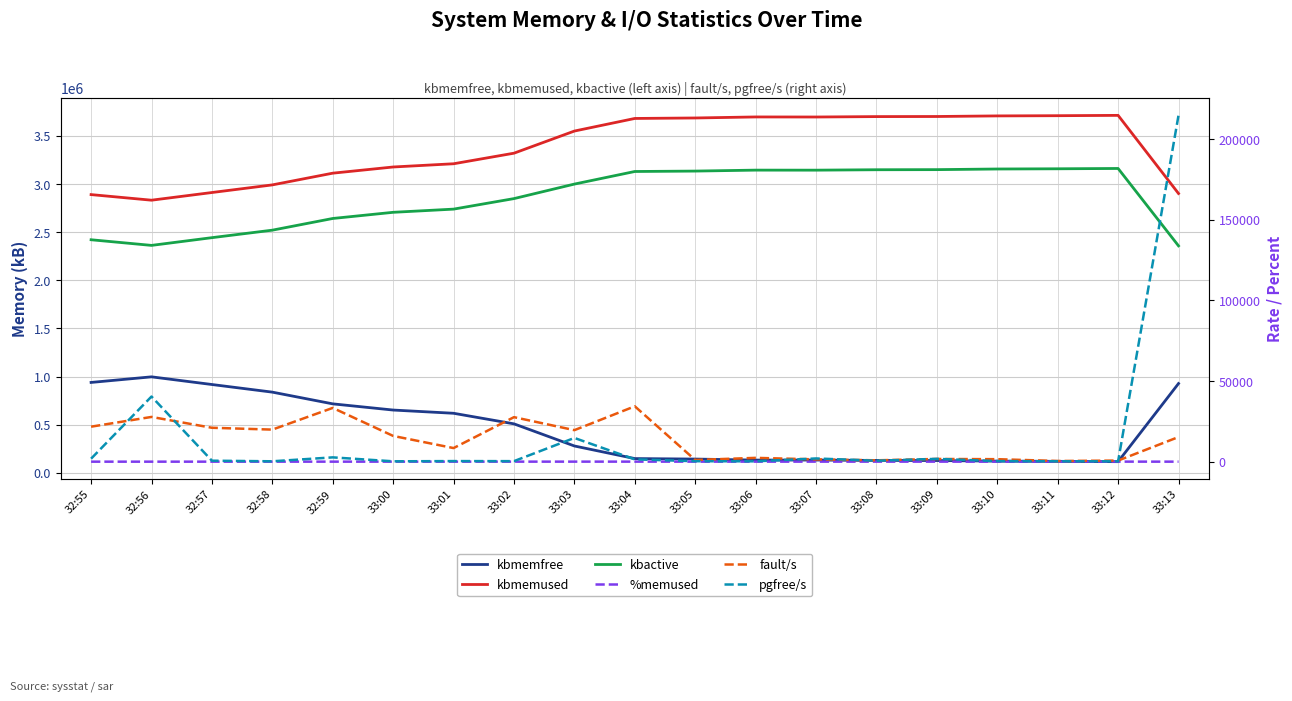

Where is the first local minimum for kbactive?

32:56